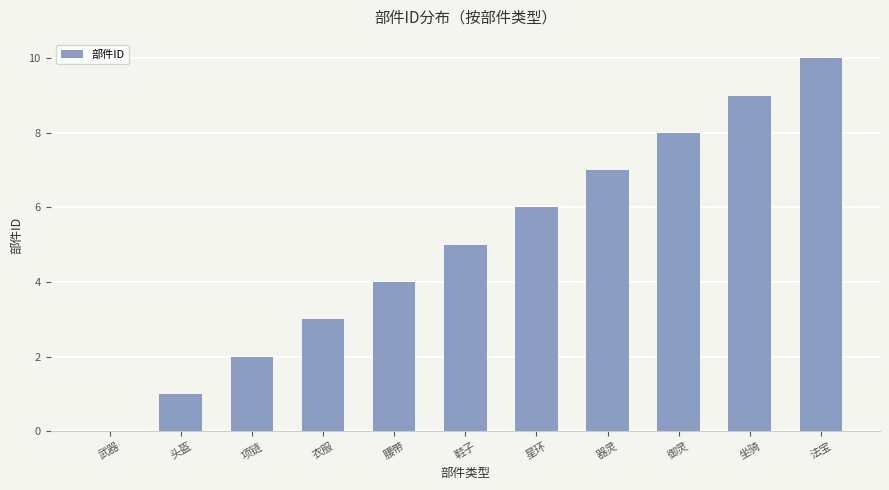

What is the average value?

5